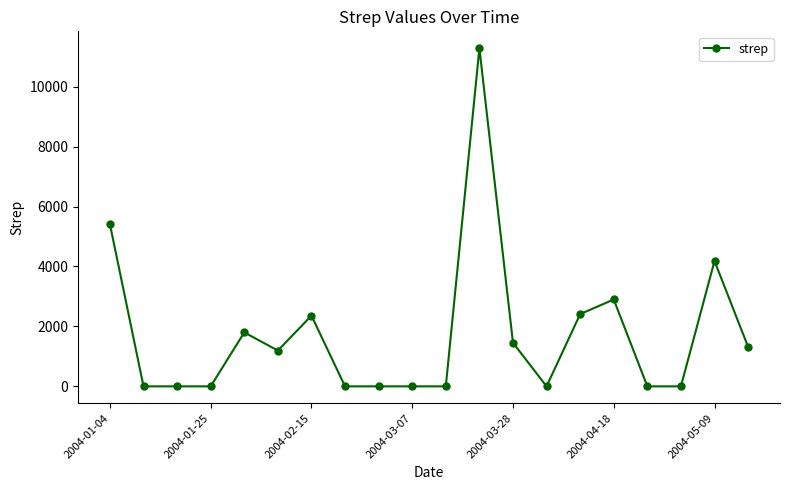

True or false: the data has more than 0 interior local peaks.

True